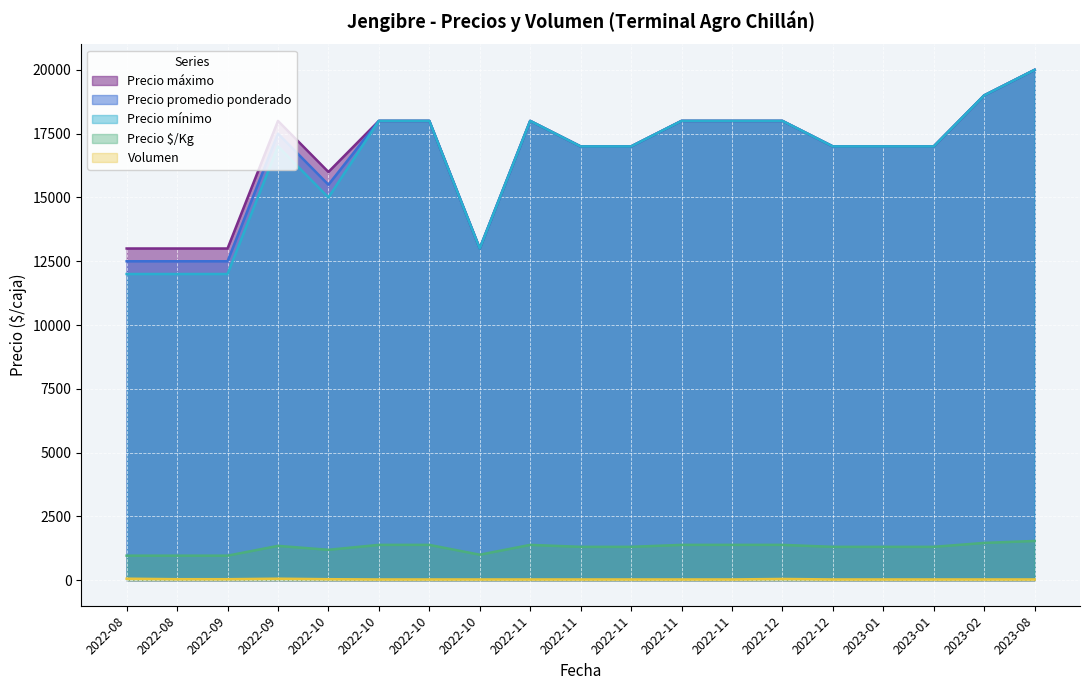

What is the average value of the Precio $/Kg series?

1278